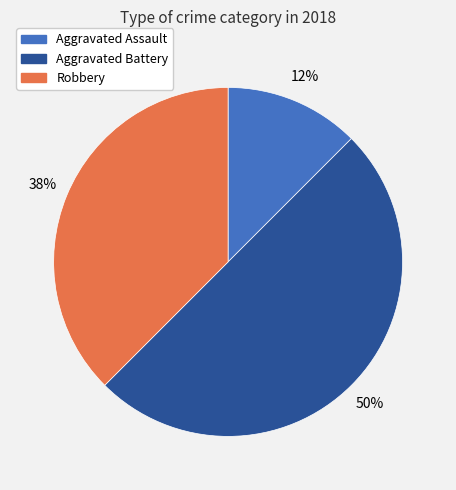

To the nearest percent, what is the average slice percentage?

33%